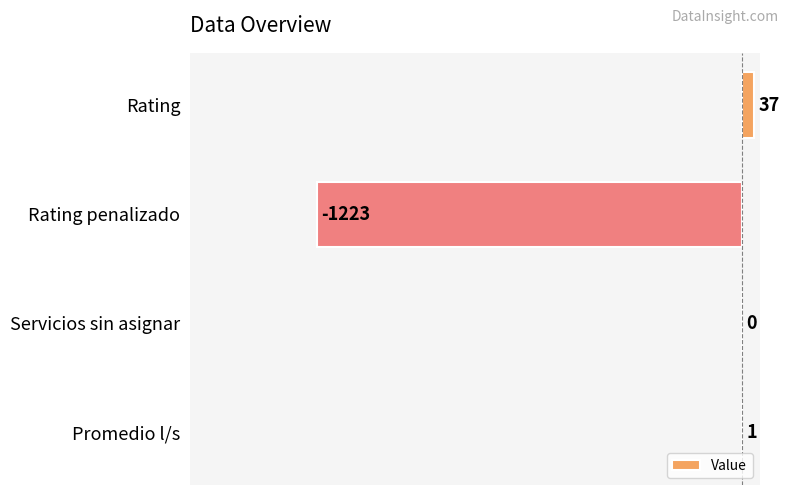

What is the sum of the values at Servicios sin asignar and Rating?

37